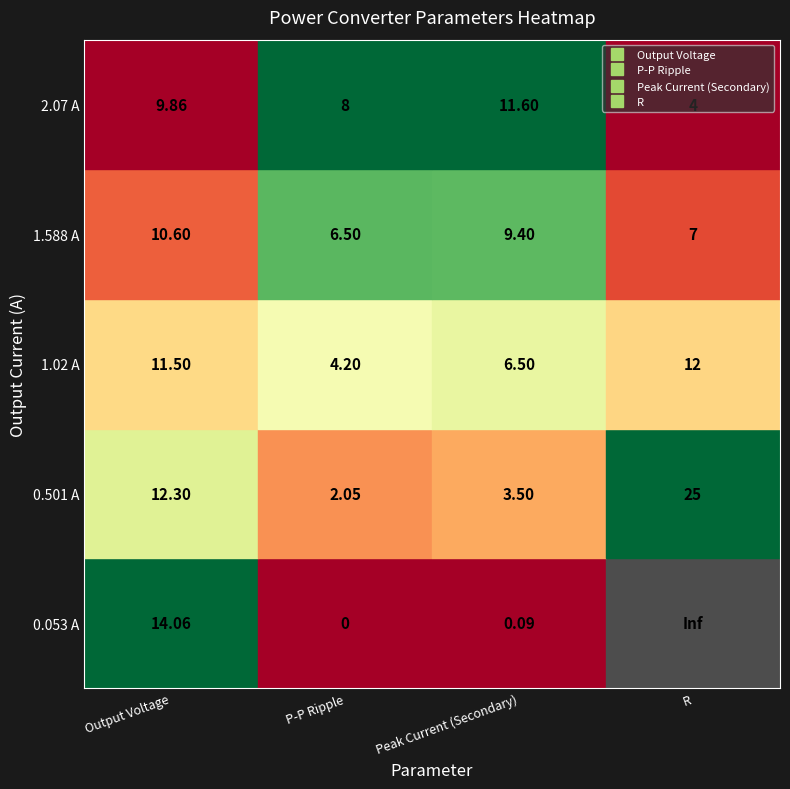

Between P-P Ripple and R, which series saw the biggest shift?

0.053